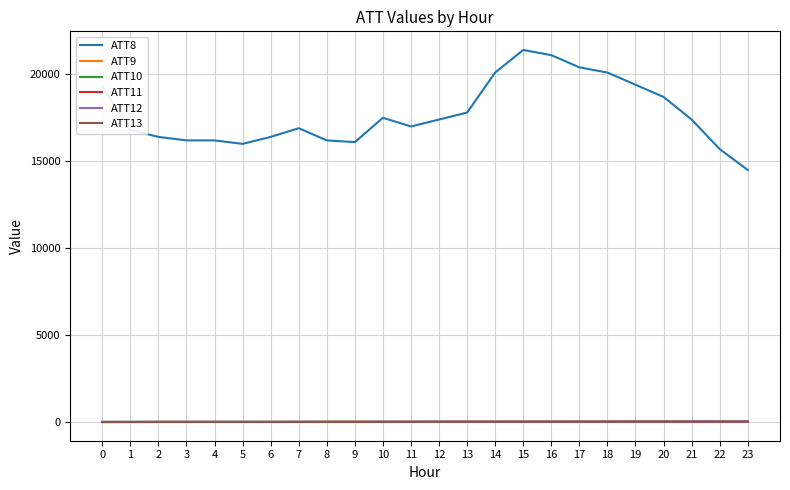

True or false: ATT10 and ATT8 cross at least once.

False